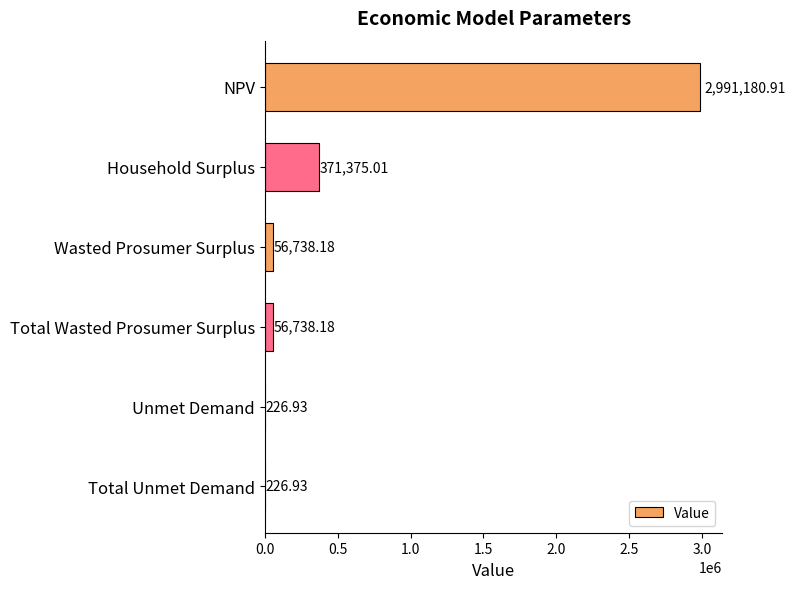

Are the bars grouped side by side (vs. stacked)?

No